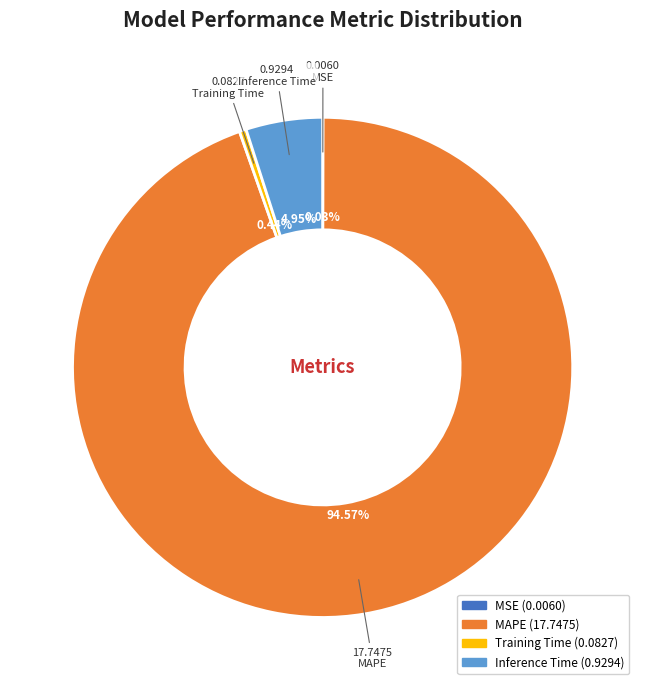

Which slice is the largest?

MAPE